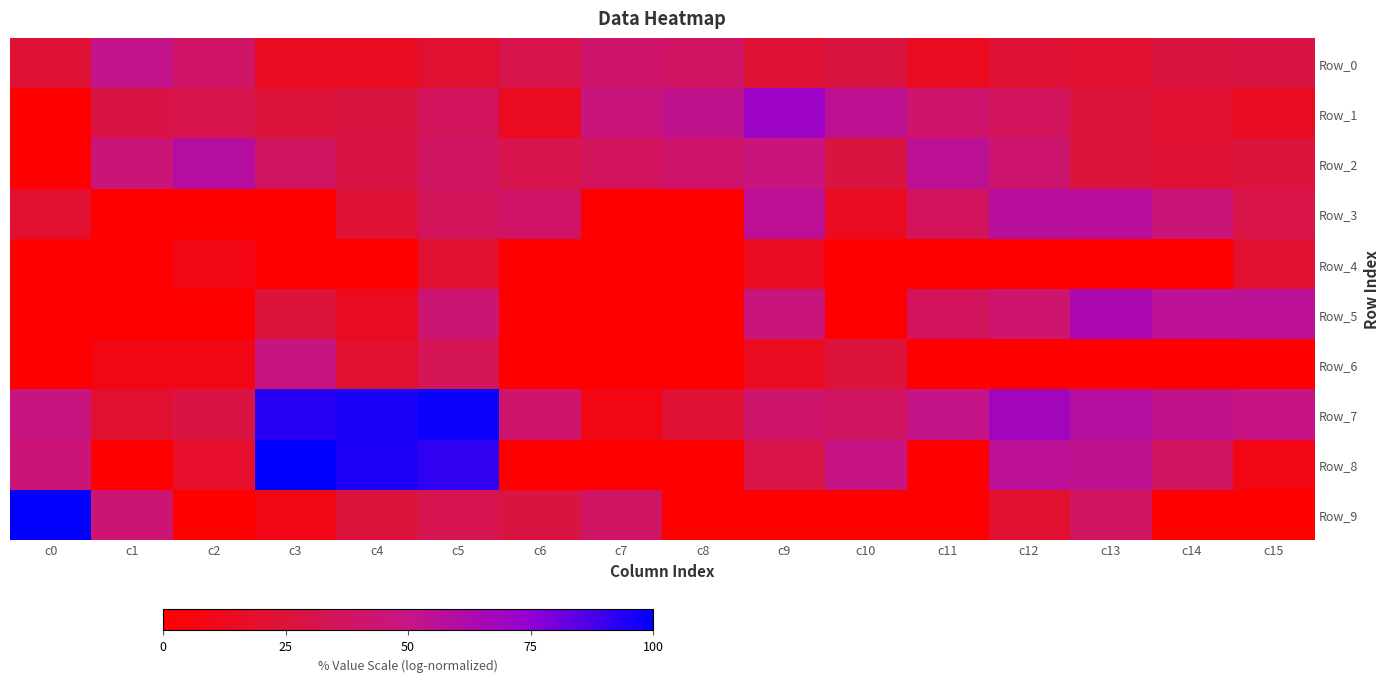

Which has a higher value, c9 or c3?

c9